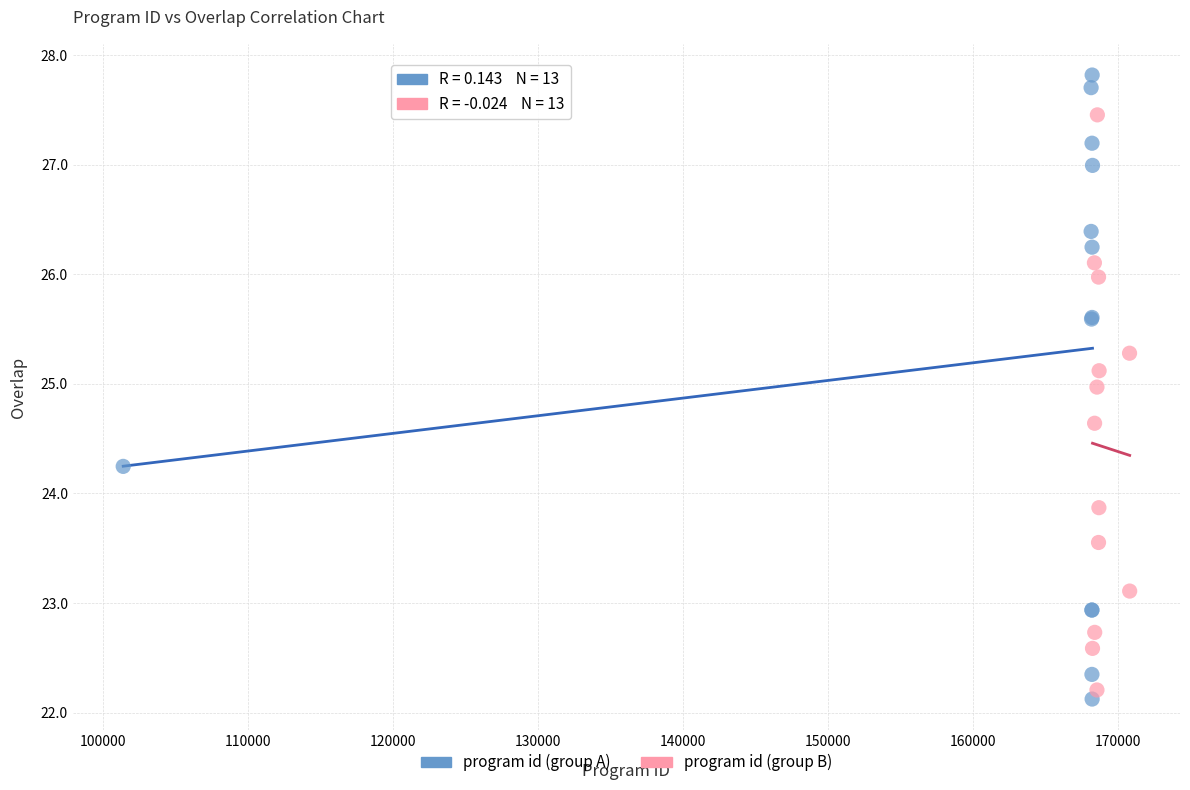

Which series reaches the maximum Y coordinate?

program id (group A)